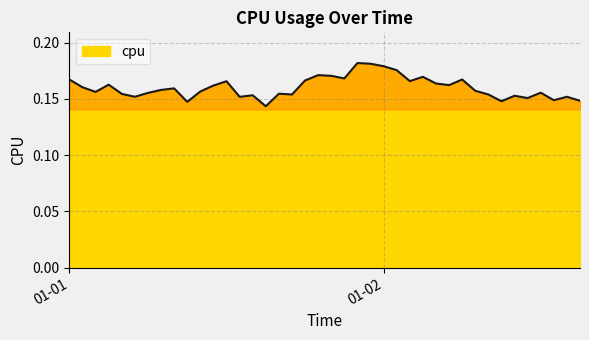

Does the chart have visible grid lines?

Yes